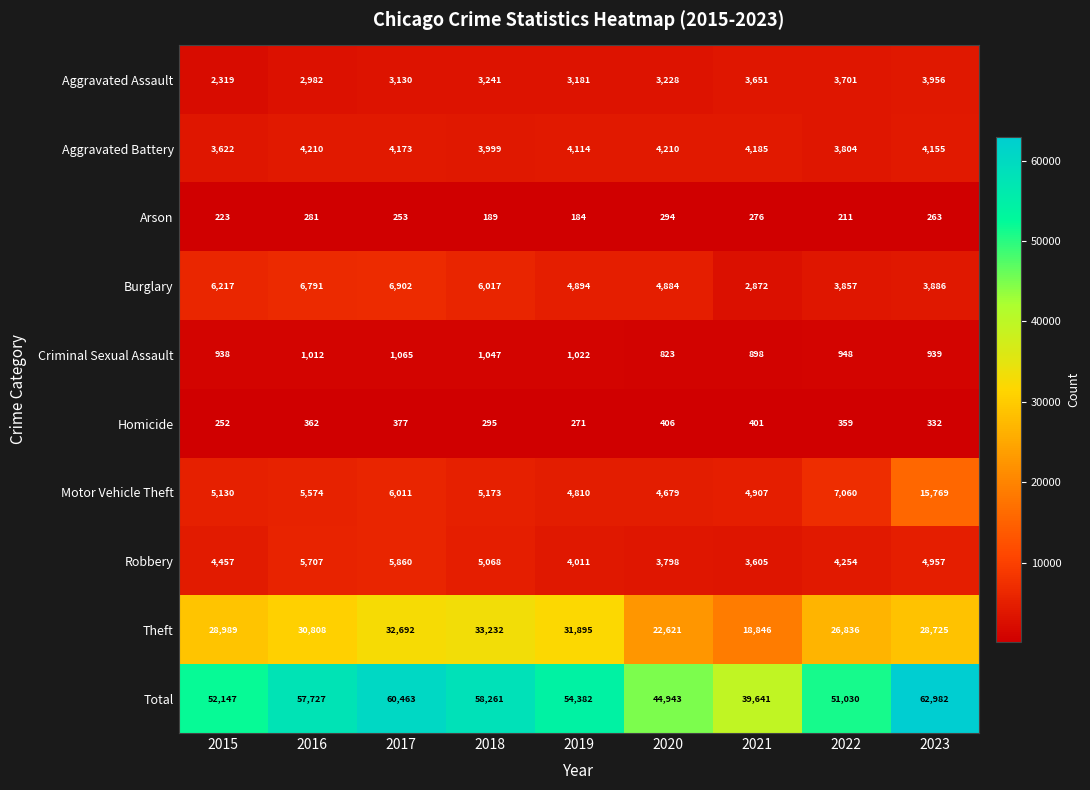

What is the smallest value displayed?

184